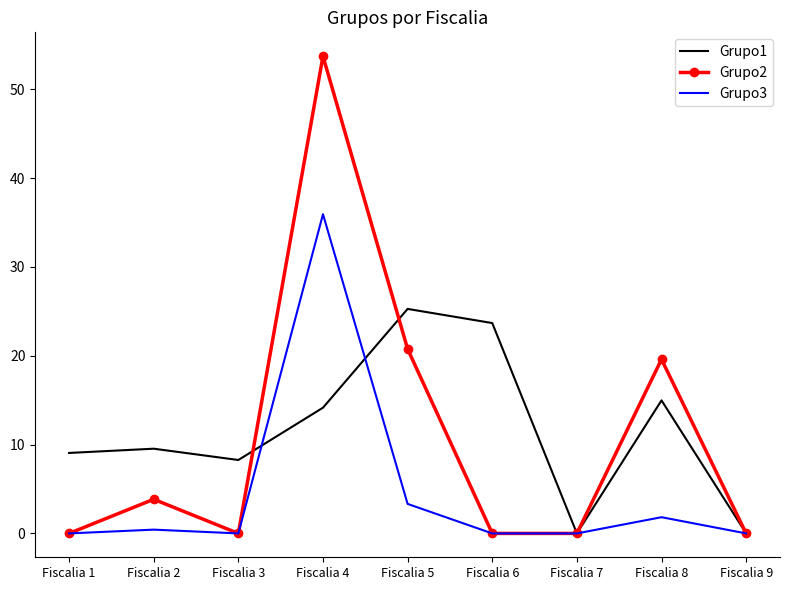

Reading left to right, what are all the values shown in this chart?

Grupo1: 9.1	9.5	8.3	14.2	25.3	23.7	0.0	15.0	0.0
Grupo2: 0.0	3.8	0.0	53.7	20.8	0.0	0.0	19.6	0.0
Grupo3: 0.0	0.4	0.0	35.9	3.3	0.0	0.0	1.8	0.0